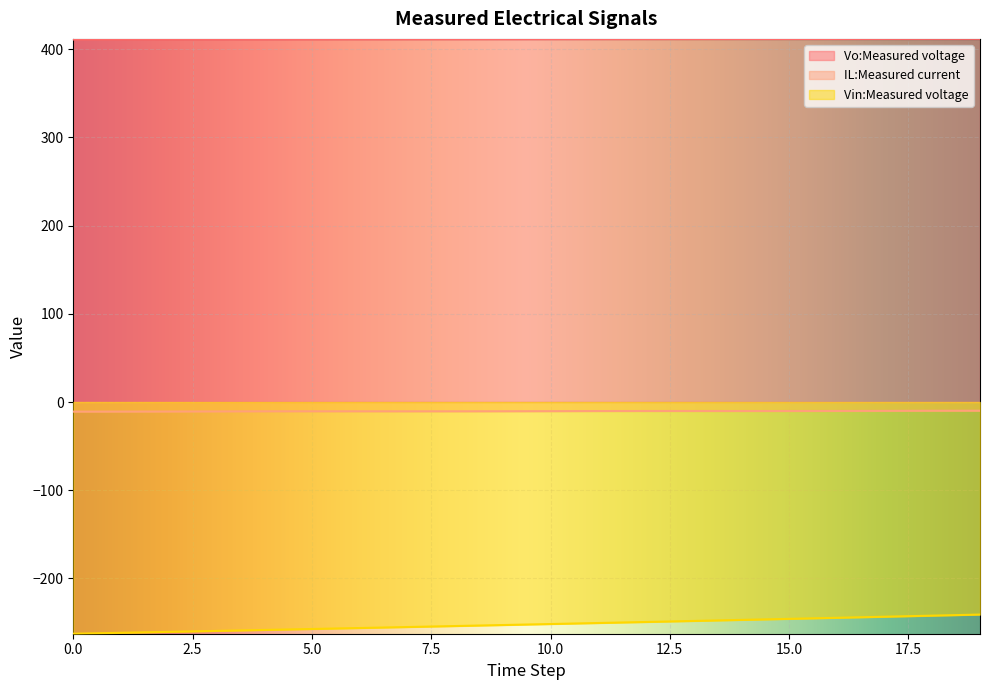

True or false: Vo:Measured voltage has more than 1 points higher than both neighbors.

False